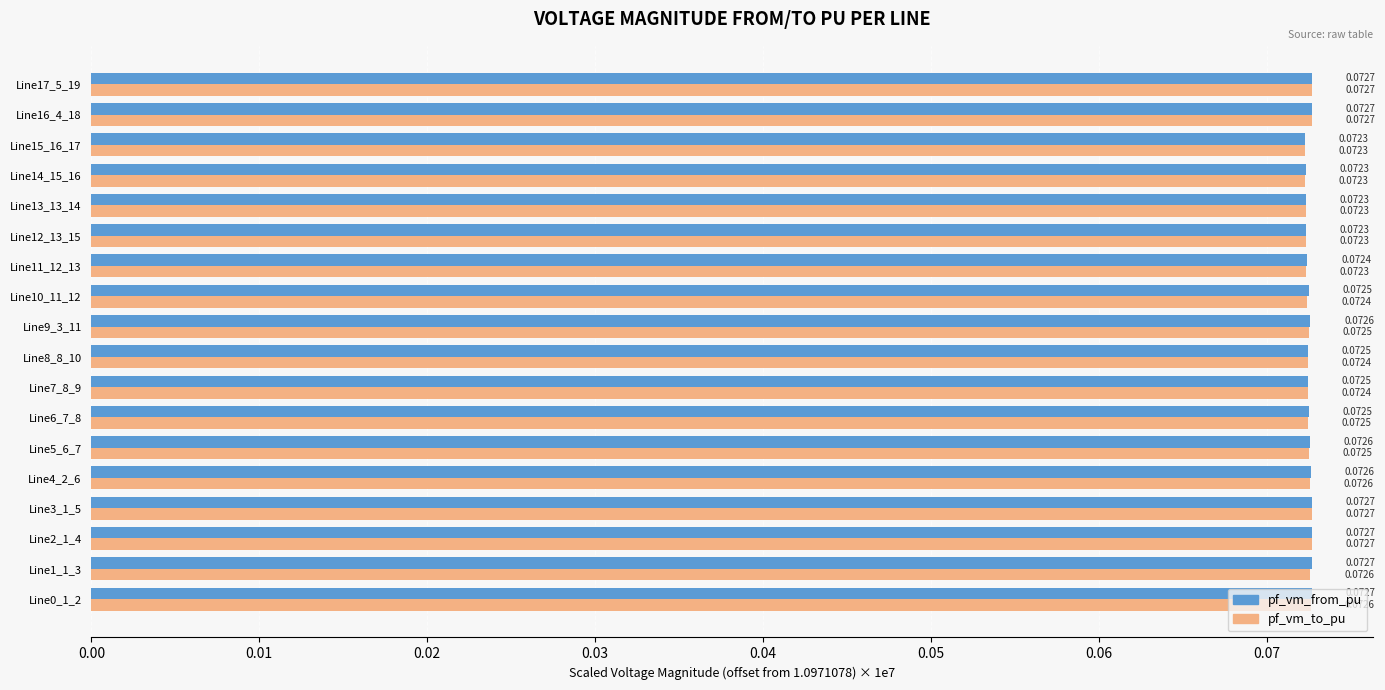

What are all the series names shown in the legend?

pf_vm_from_pu, pf_vm_to_pu